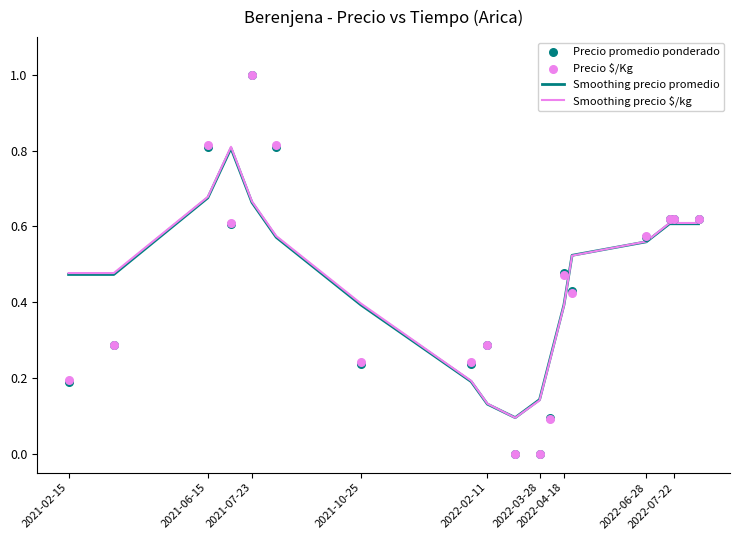

Is the value of Smoothing precio promedio at 2022-04-18 greater than the value of Precio promedio ponderado at 2021-10-25?

Yes